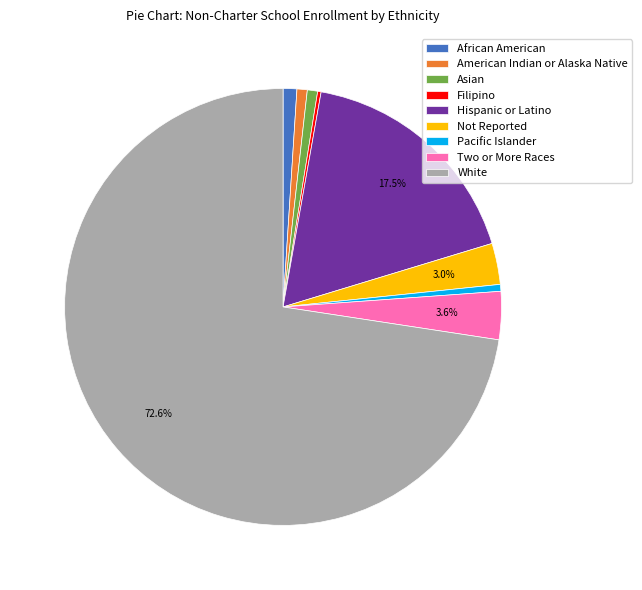

Between Two or More Races and Not Reported, which is larger?

Two or More Races